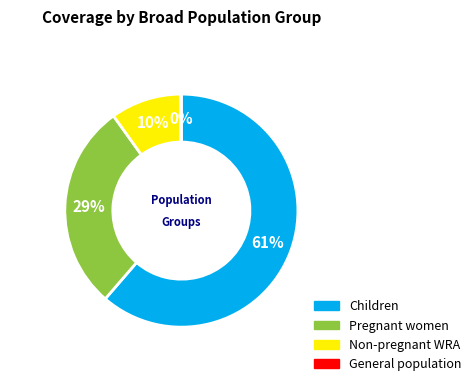

Between Children and Pregnant women, which is larger?

Children